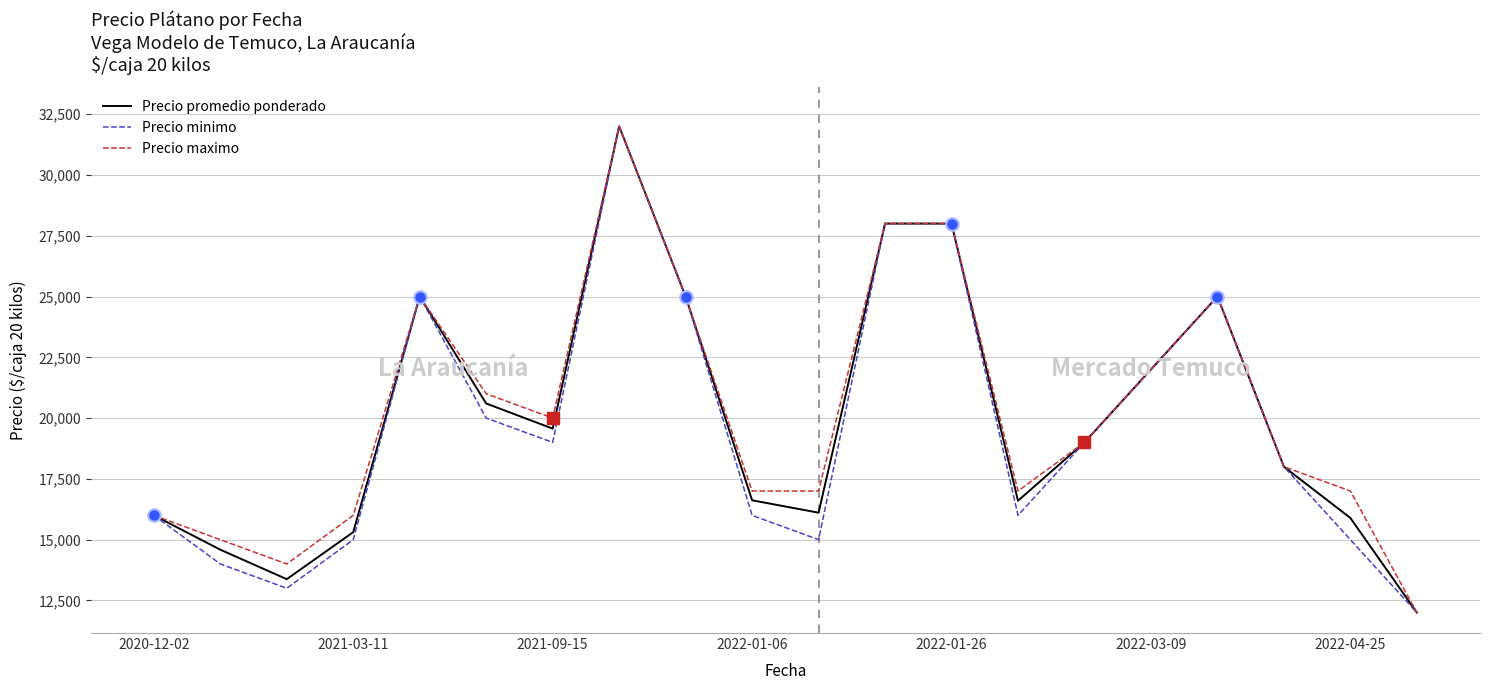

Which series has the largest total across all categories?

Precio maximo